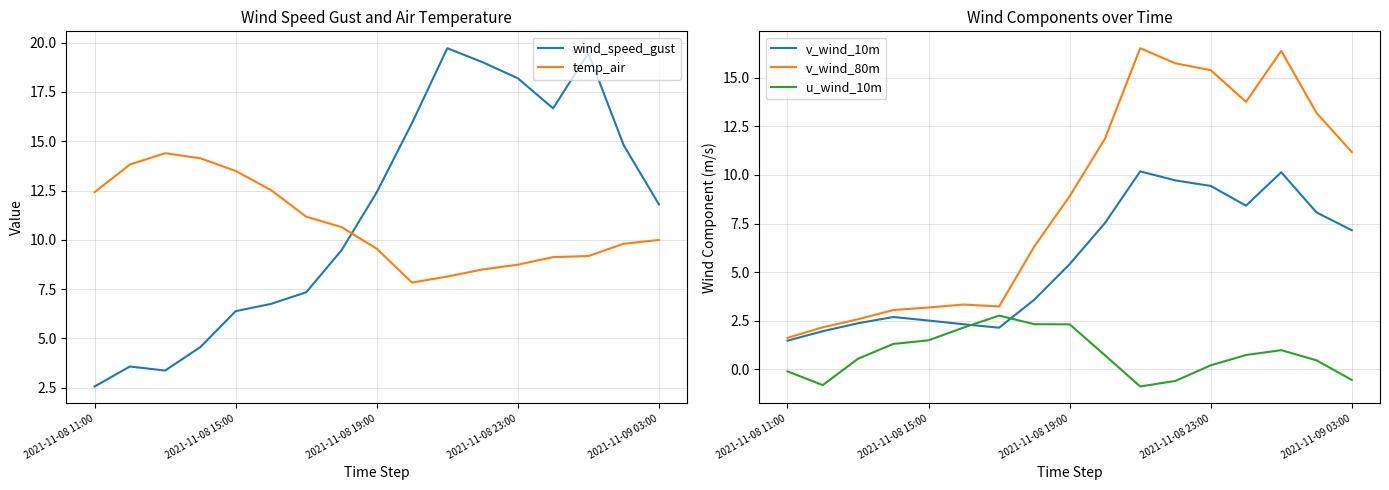

True or false: u_wind_10m and temp_air intersect in this chart.

False